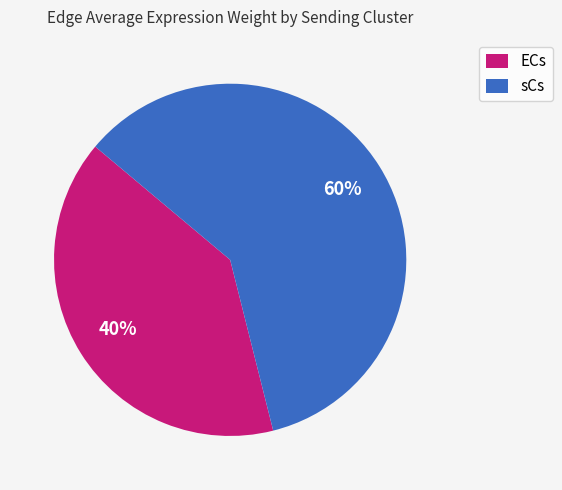

To the nearest percent, what is the difference between the sCs and ECs slice percentages?

20%